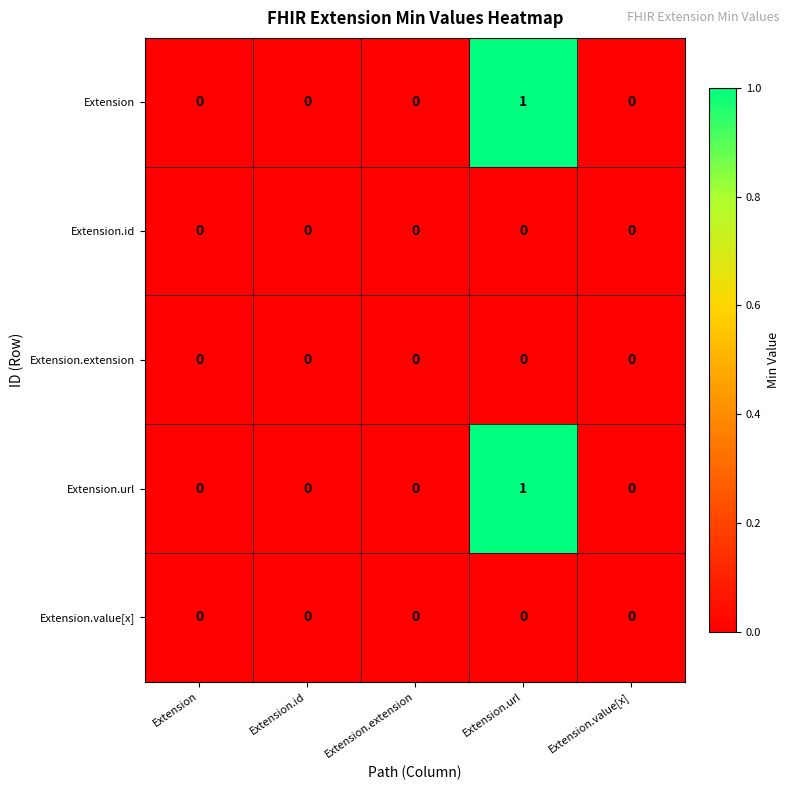

How many data points does each series have?

5